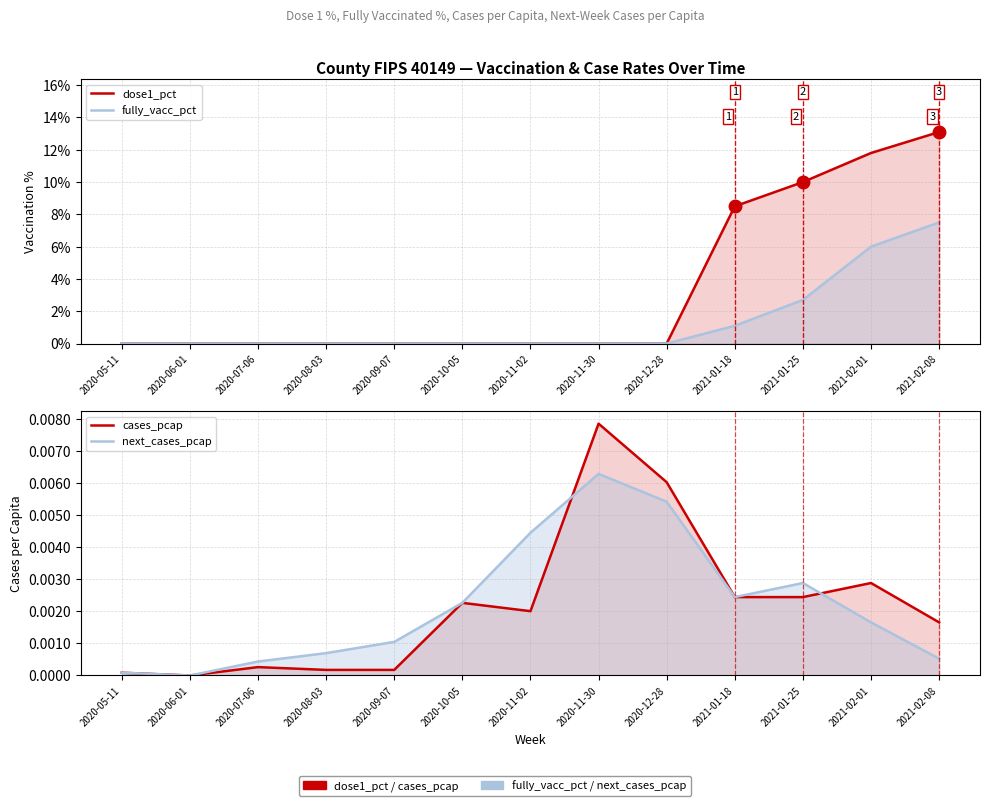

Which series has the largest total across all categories?

dose1_pct